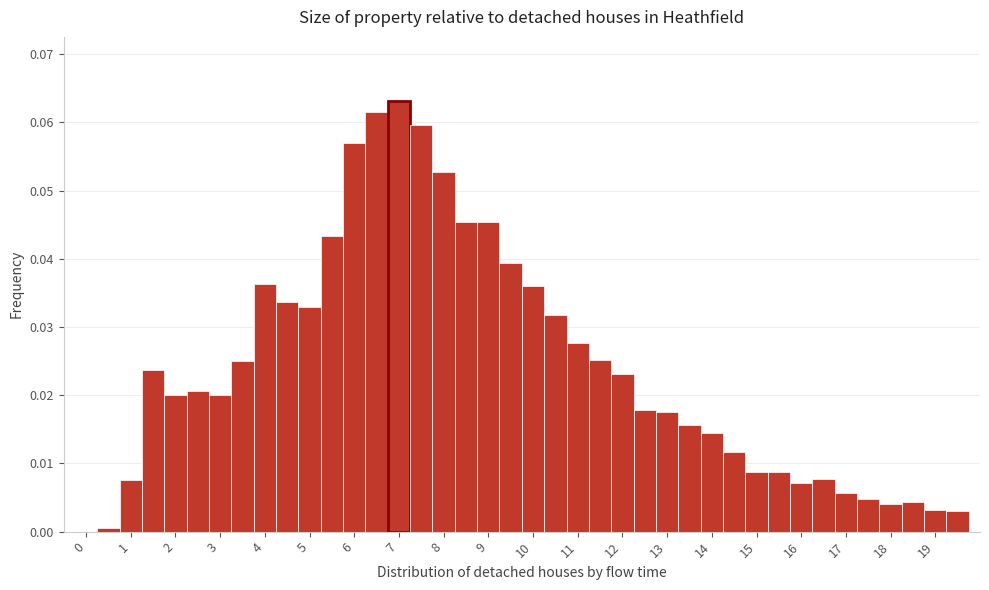

How tall is the bar that spans 16.25 to 16.75 on the x-axis? Neither the bar edges nor the heights are printed on the chart, so give them approximately, as read against the axes.

0.008